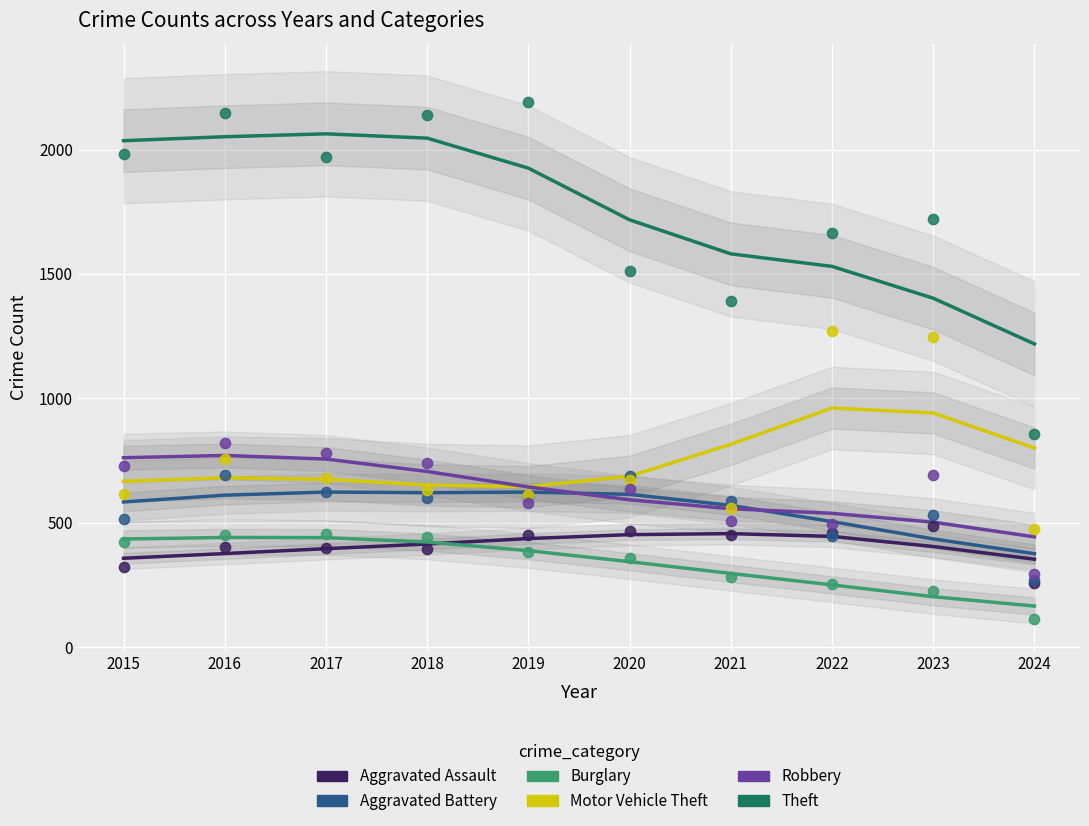

Across all series, what Y value is closest to 1151?

1245